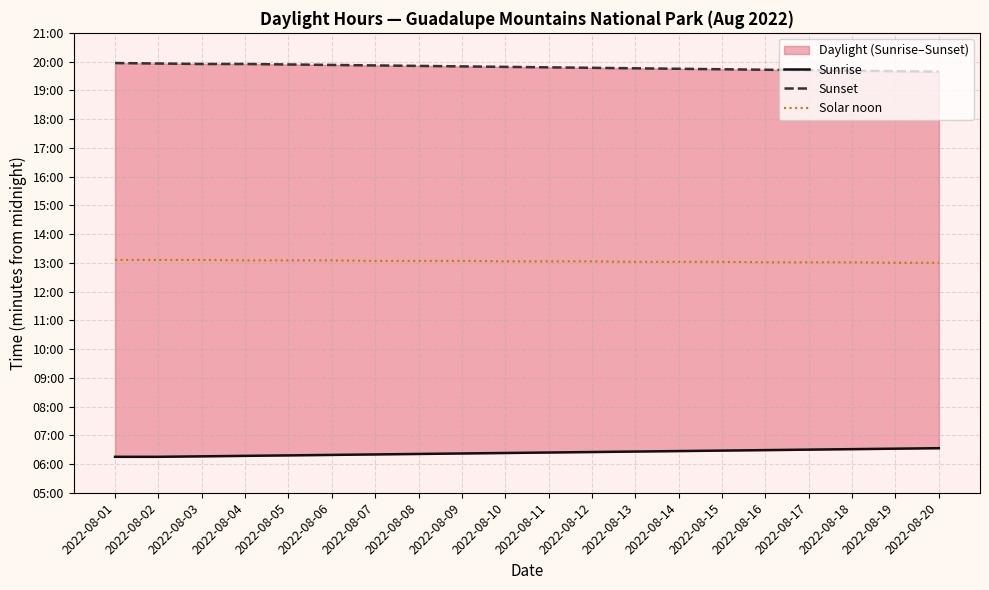

At 2022-08-01, list the series in order from smallest to largest.

Sunrise, Solar noon, Sunset